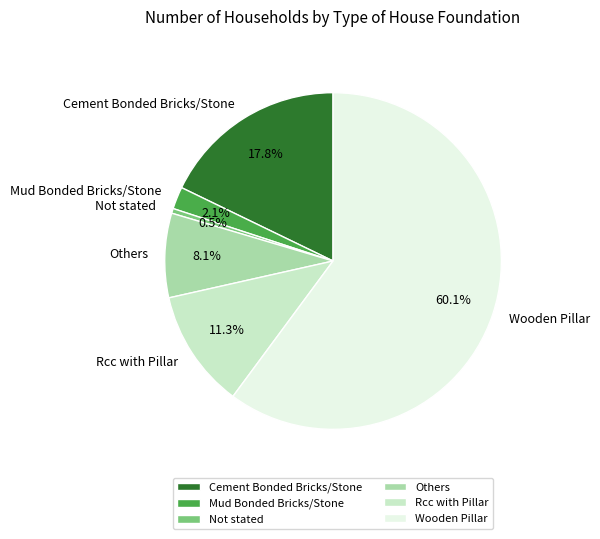

To the nearest percent, what is the average slice percentage?

17%